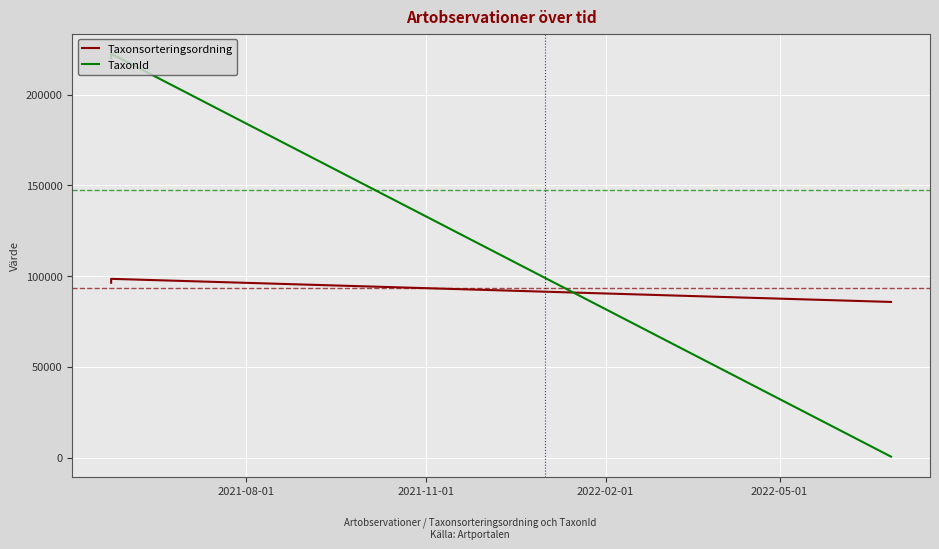

List the series in order of their overall mean, lowest first.

Taxonsorteringsordning, TaxonId